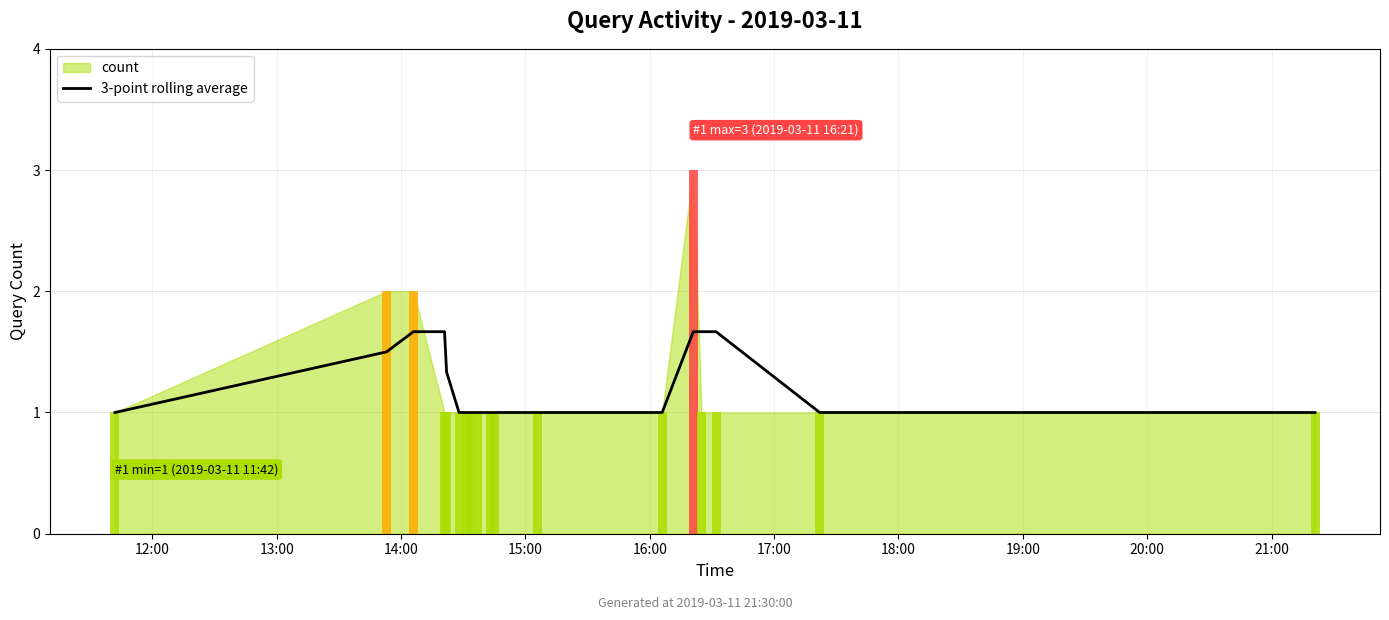

What is the smallest value displayed?

1.0